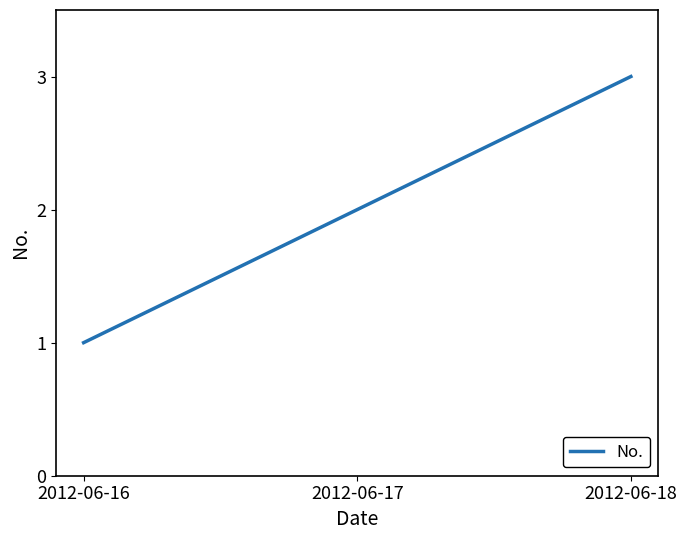

What is the greatest value displayed?

3